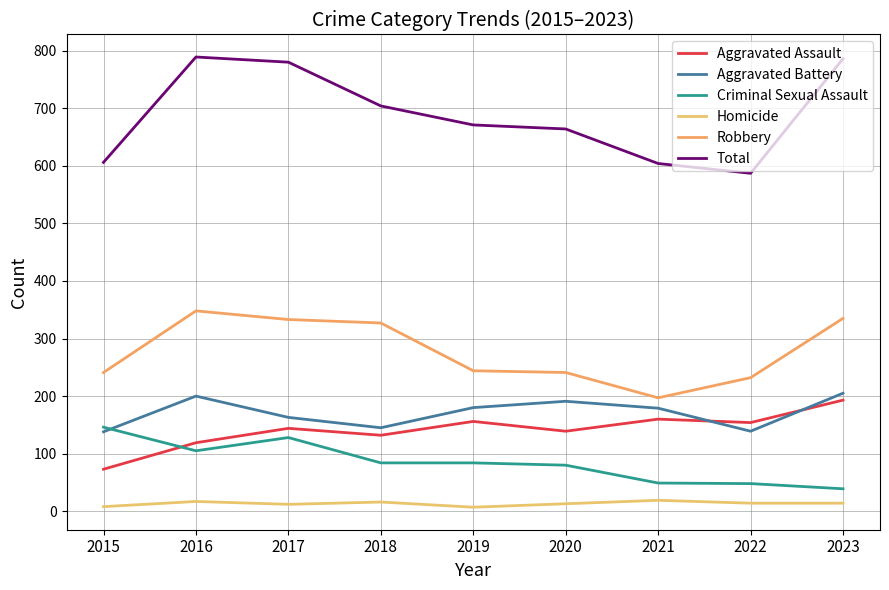

Which series has the largest range (max minus min)?

Total